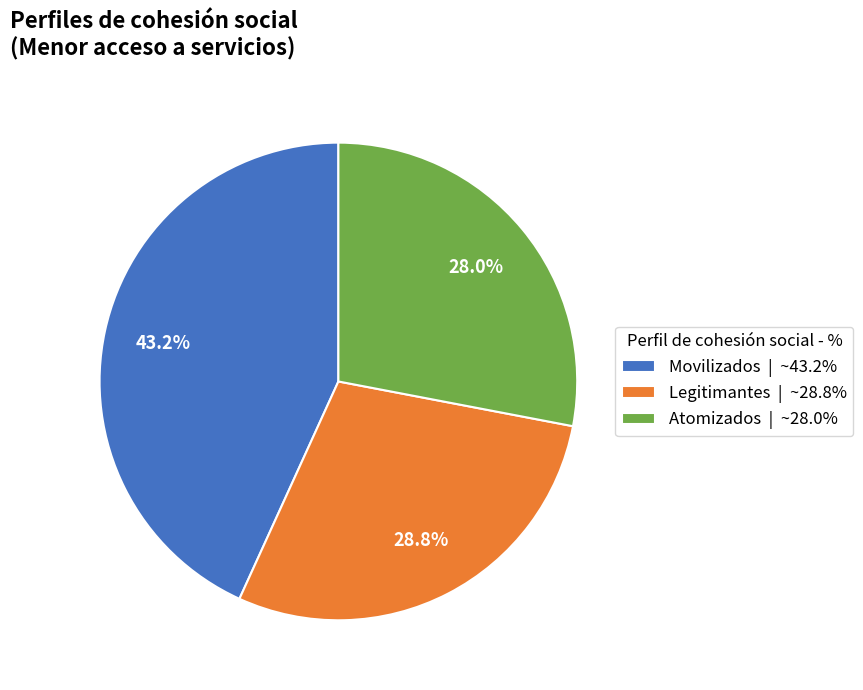

To the nearest percent, what is the difference between the Atomizados and Legitimantes slice percentages?

1%